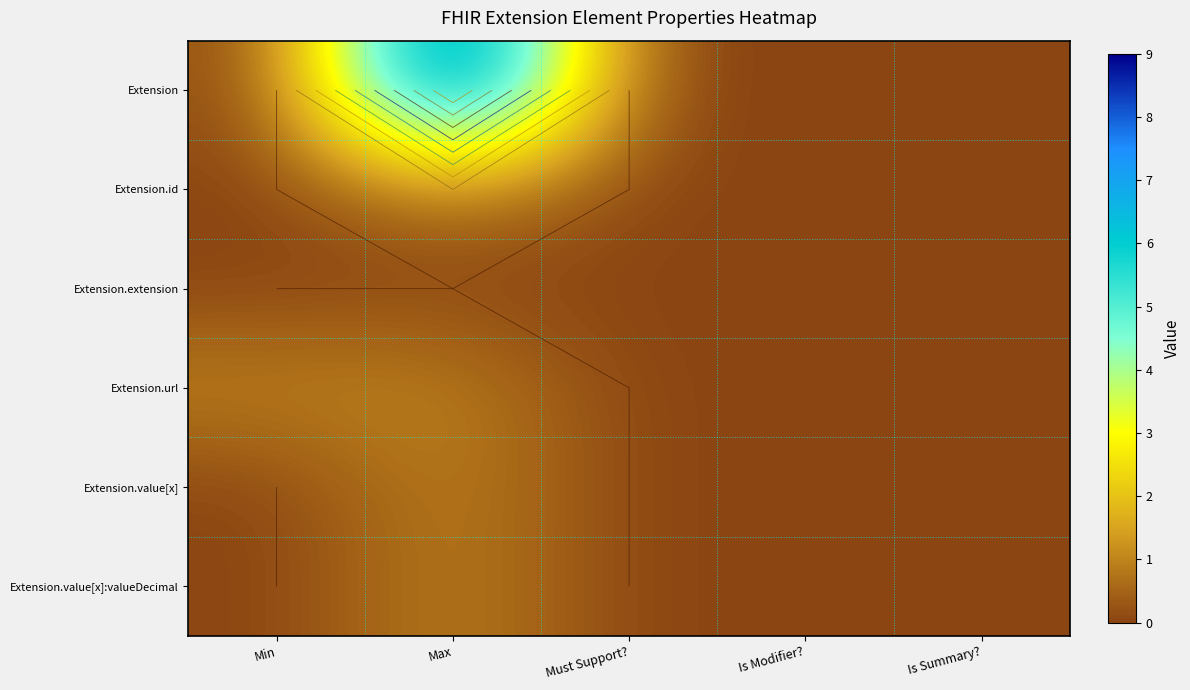

Which has a higher value, Must Support? or Is Modifier??

Must Support?